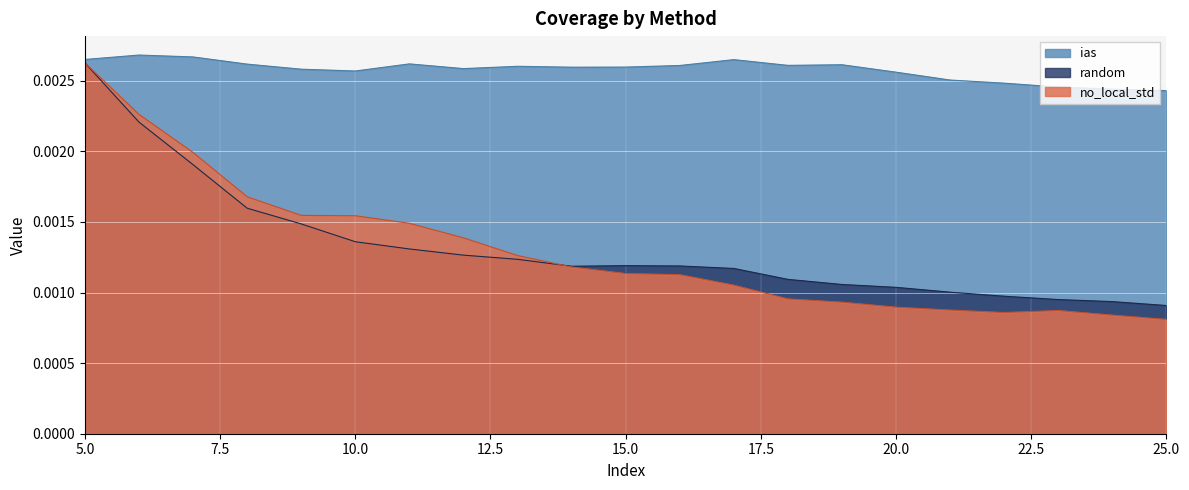

At which label does random reach its peak?

5.0